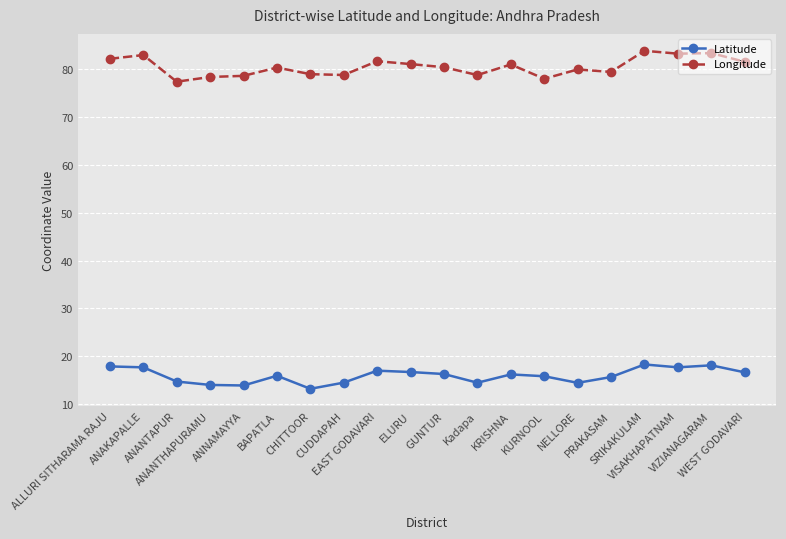

Which series has the widest spread of values?

Longitude